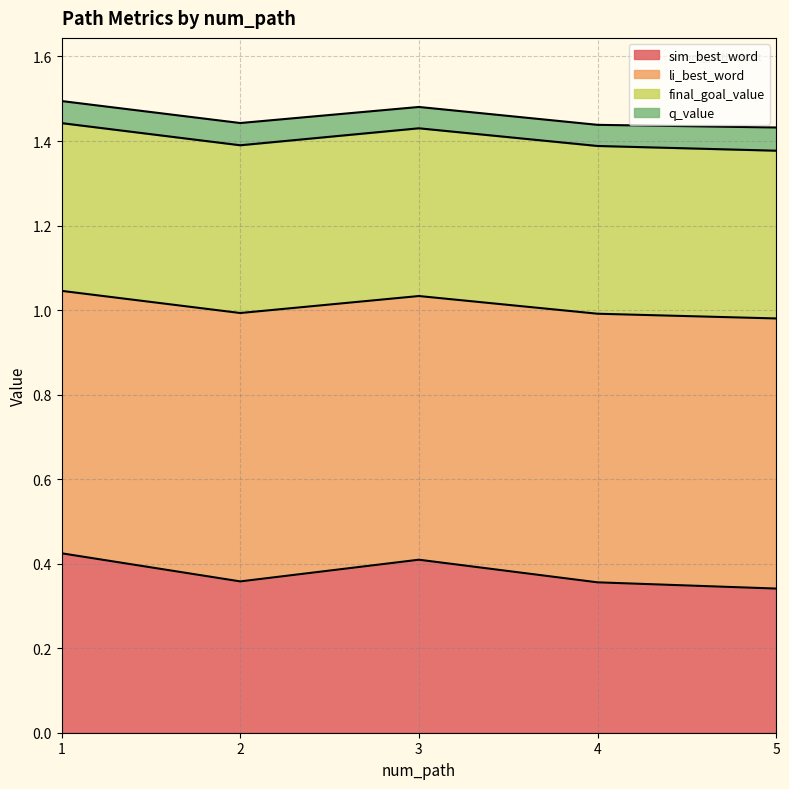

True or false: li_best_word has a value of 1.6 at 2.

False